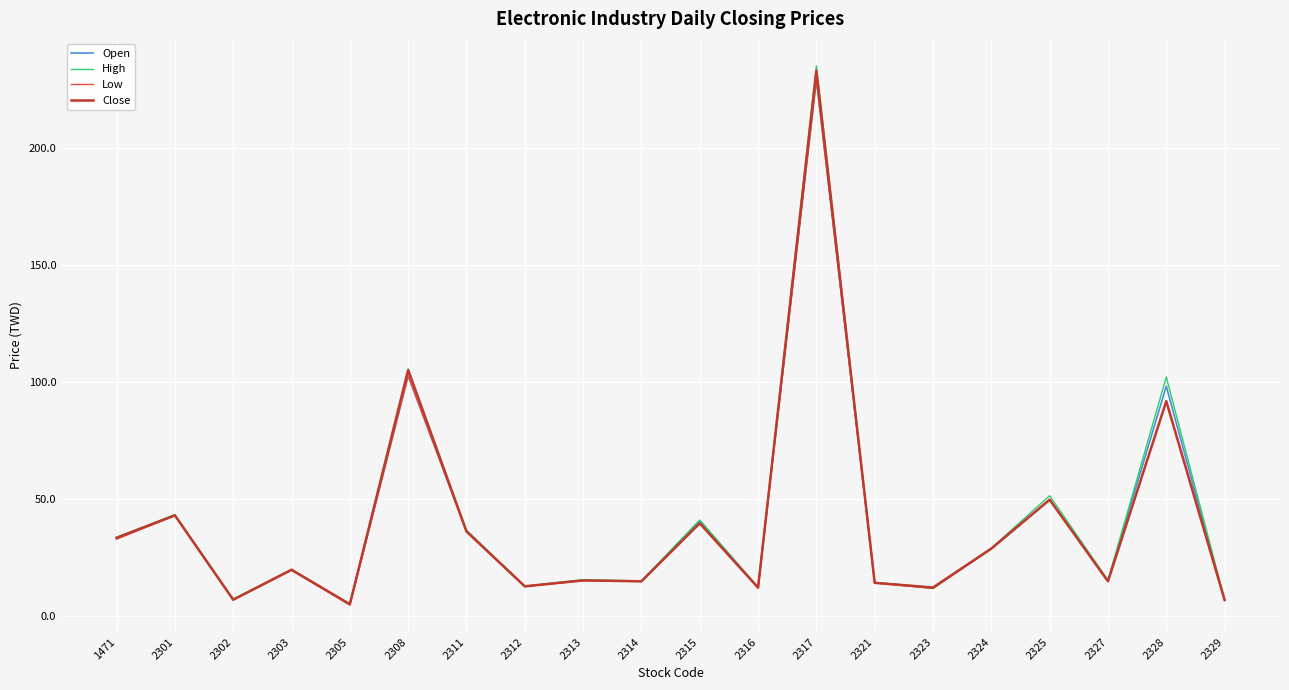

At which category is the sum across all series the highest?

2317